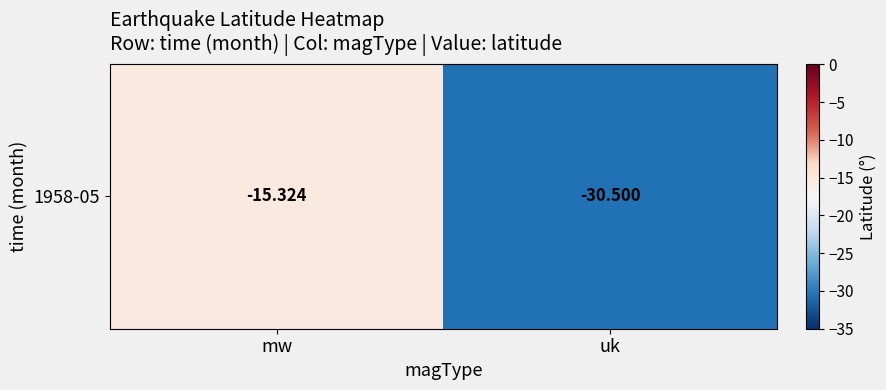

List the labels in order of value, largest first.

mw, uk